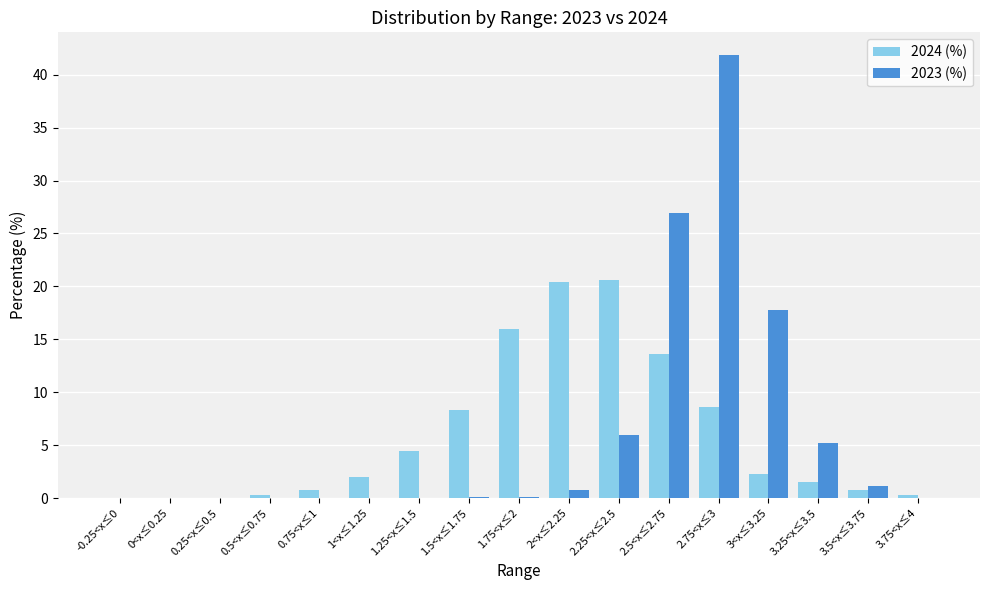

What is the sum of the 2024 (%) values at 2.25<x≤2.5 and 1.5<x≤1.75?

28.9